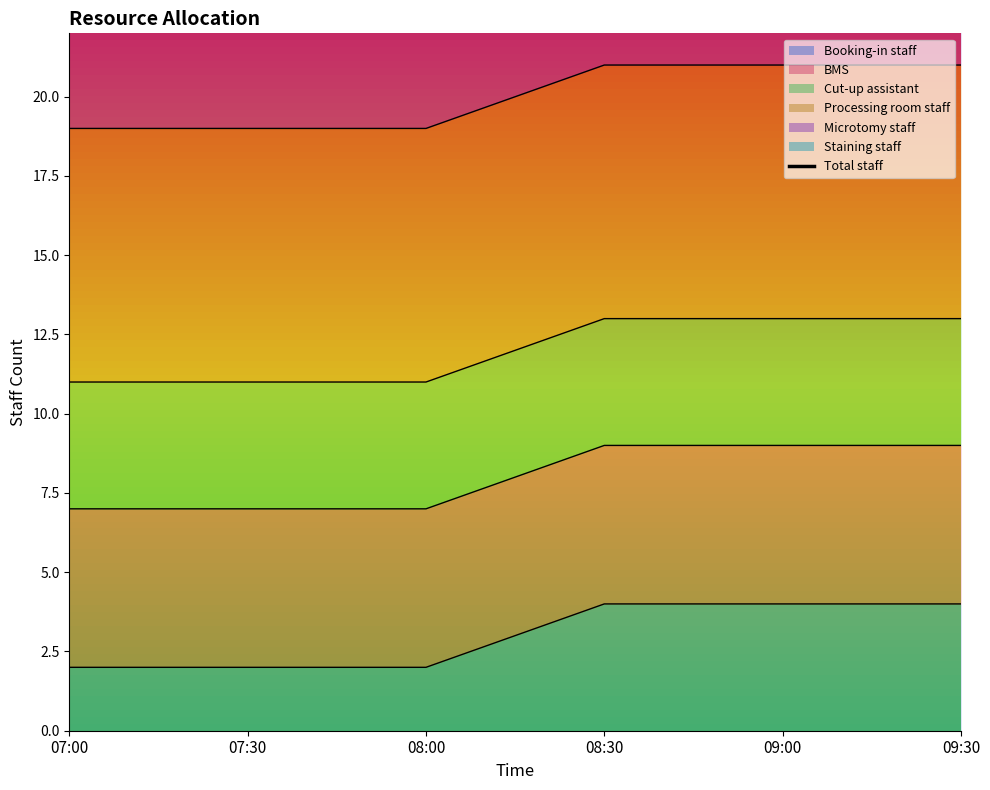

True or false: the data shows 41 at 08:00.

False